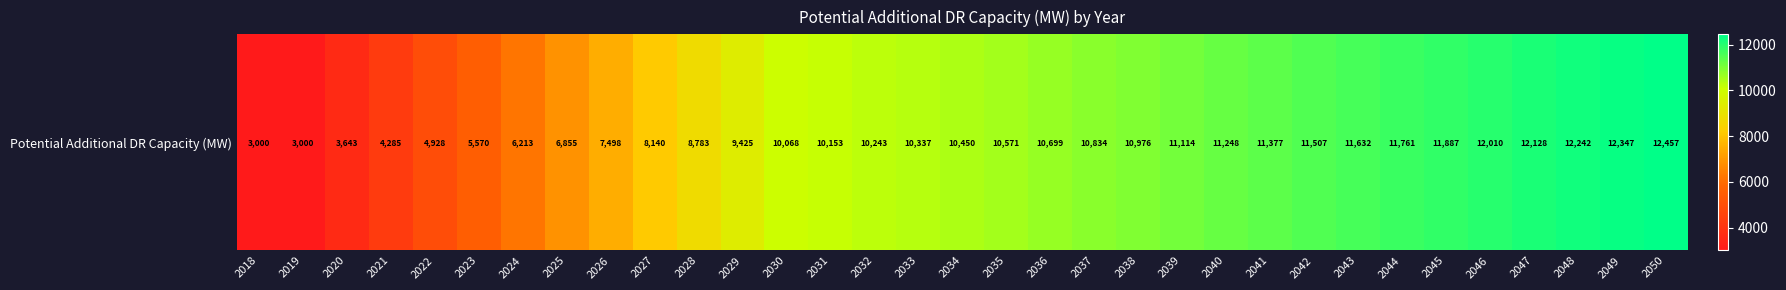

The chart shows a value of 11886.9 at 2045. True or false?

True